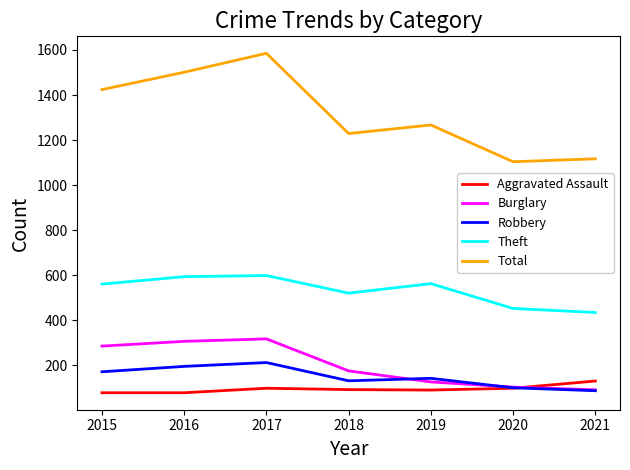

At how many categories does at least one series exceed 559?

7